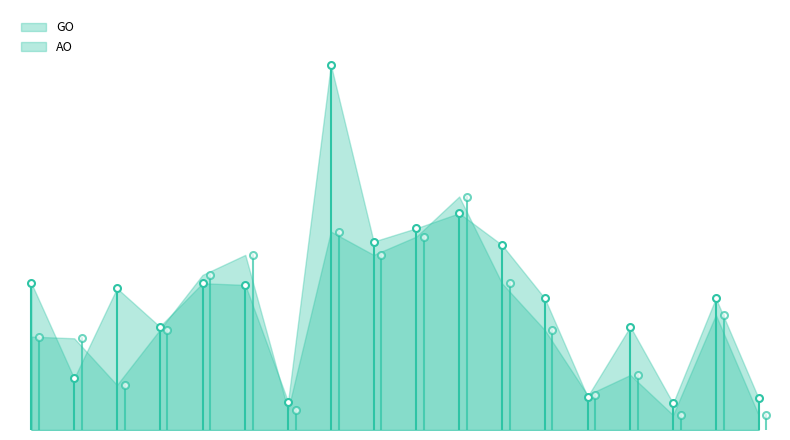

Reading right to left, what are all the values shown in this chart?

GO: 18=19	17=79	16=16	15=62	14=20	13=79	12=111	11=130	10=121	9=113	8=219	7=17	6=87	5=88	4=62	3=85	2=31	1=88
AO: 18=9	17=69	16=9	15=33	14=21	13=60	12=88	11=140	10=116	9=105	8=119	7=12	6=105	5=93	4=60	3=27	2=55	1=56